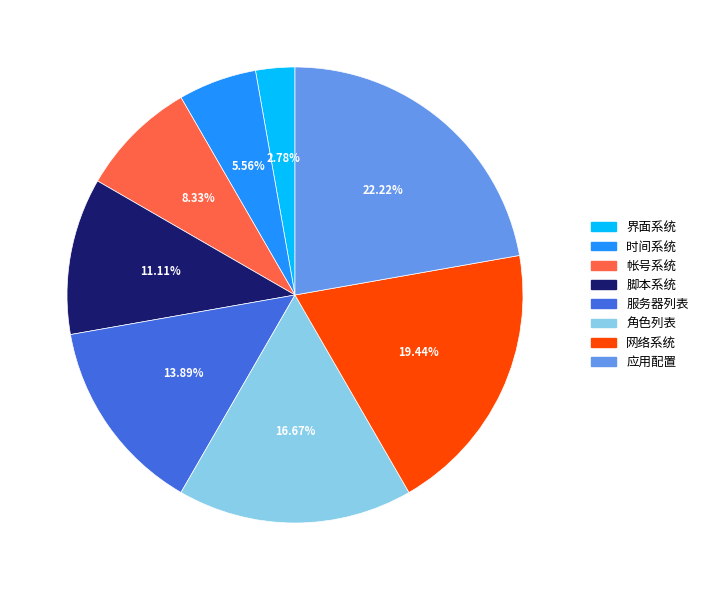

How many segments does this pie chart have?

8